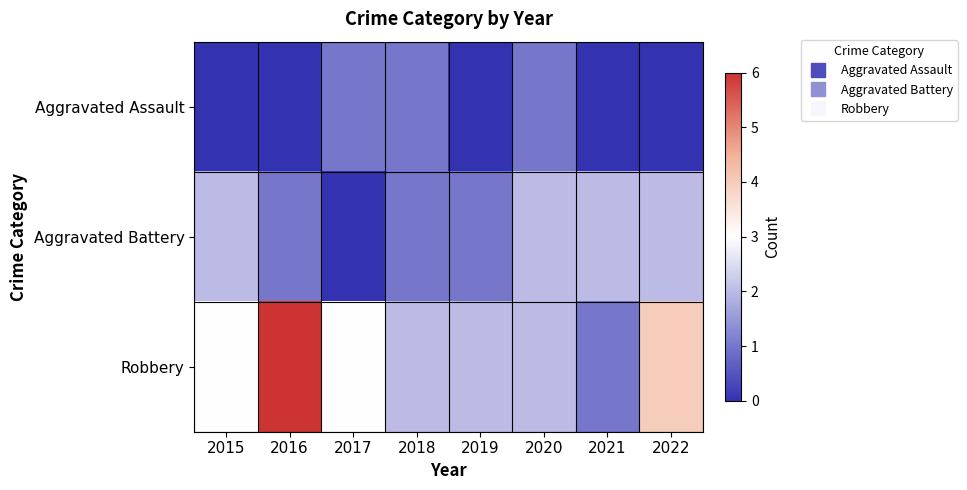

Which has a higher value, 2021 or 2020?

2020